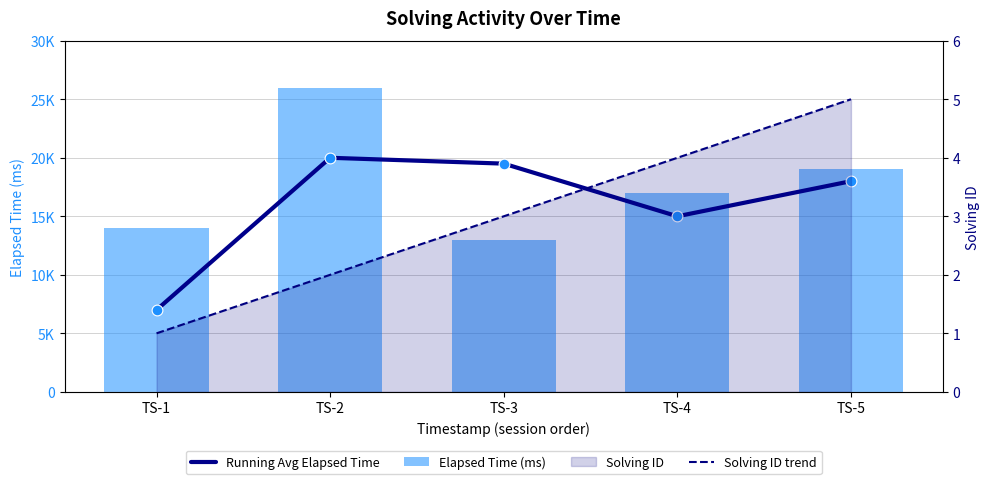

Which series reaches the maximum Y coordinate?

Elapsed Time (ms)